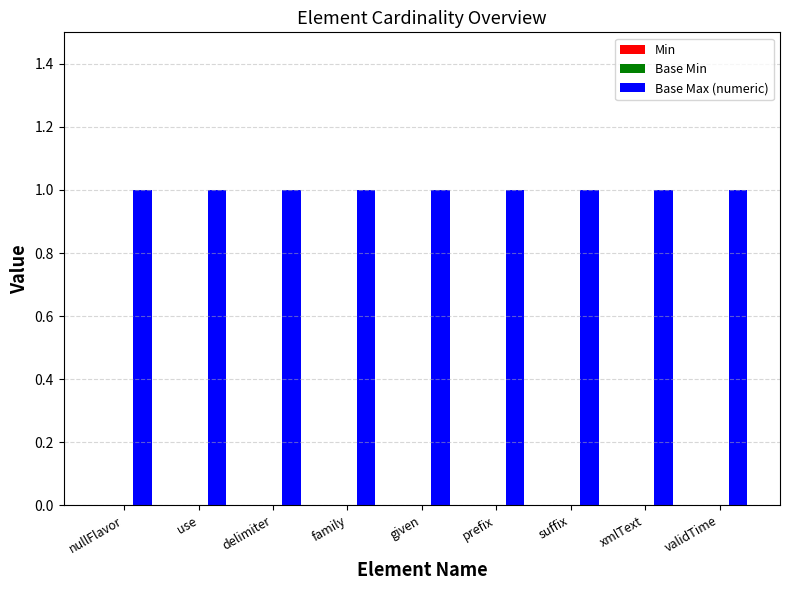

At which category is the sum across all series the highest?

nullFlavor